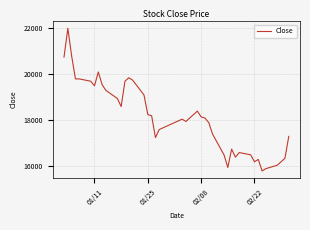

What is the smallest value displayed?

15800